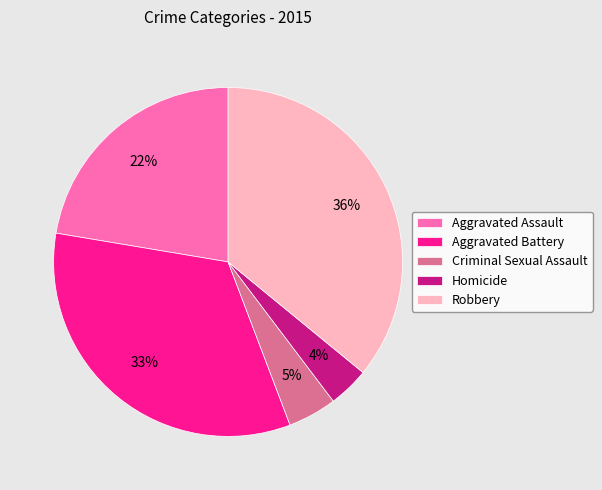

Which slice is the smallest?

Homicide